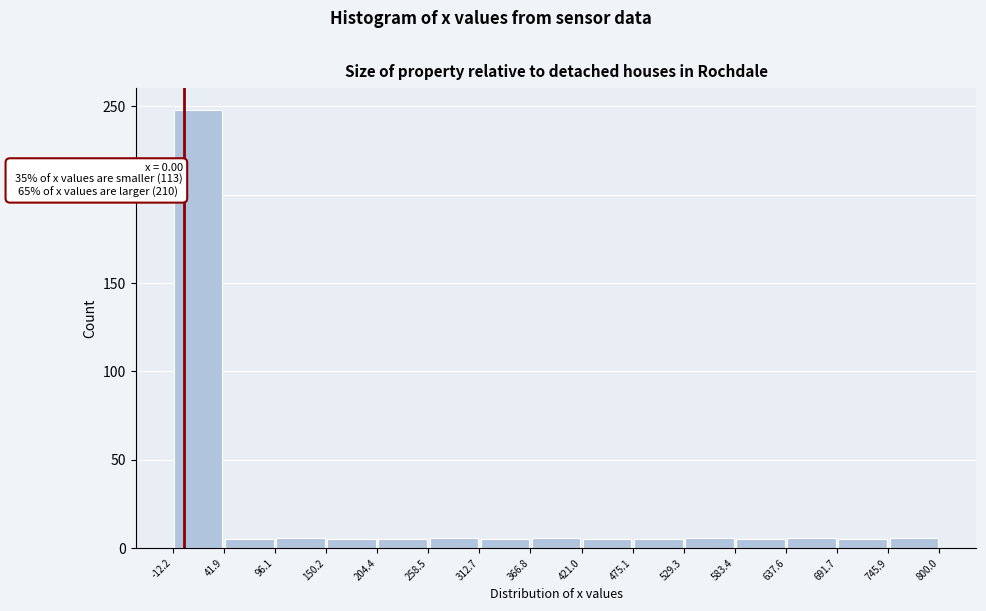

Which range on the x-axis has the tallest bar?

-12.2 to 41.9